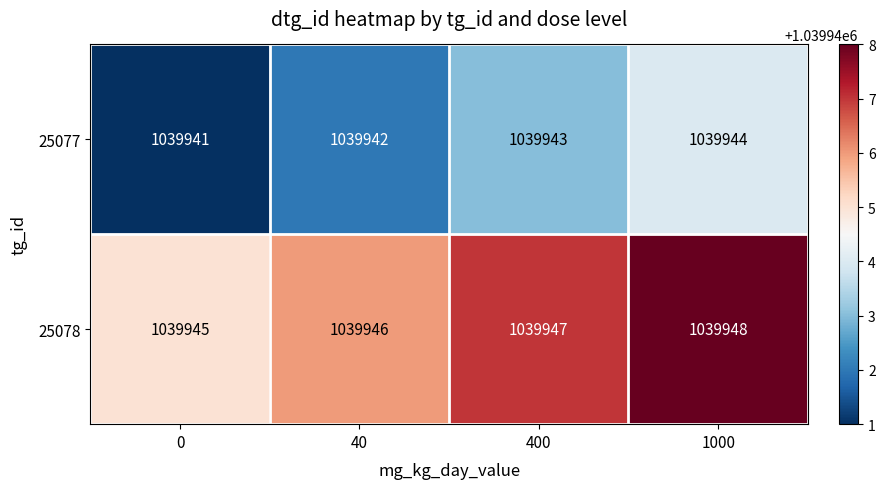

Reading left to right, what are all the values shown in this chart?

25077: 0=1039941	40=1039942	400=1039943	1000=1039944
25078: 0=1039945	40=1039946	400=1039947	1000=1039948